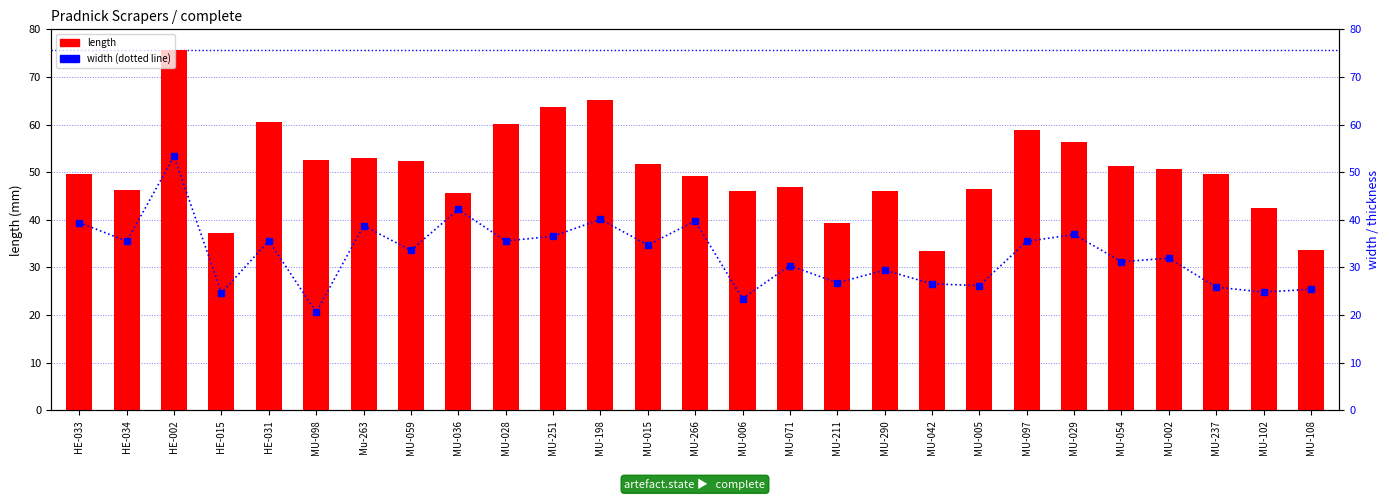

At which label is width closest to 36?

HE-031